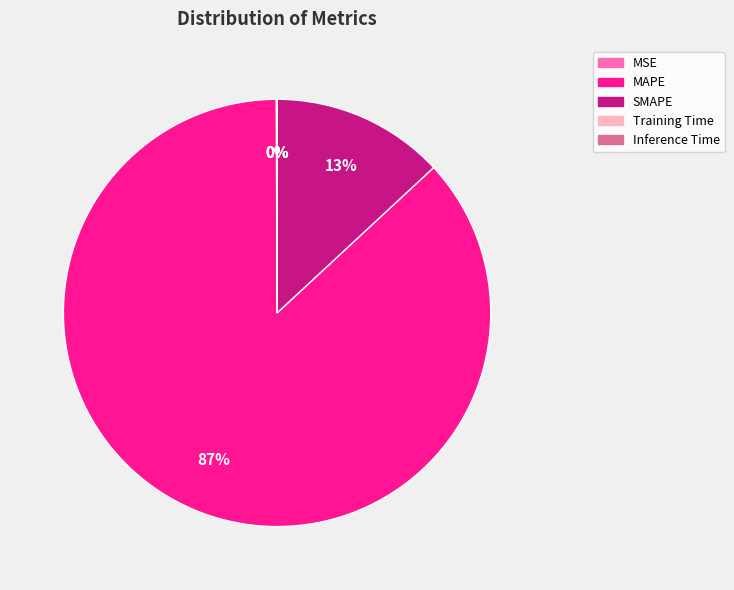

To the nearest percent, what is the average slice percentage?

20%